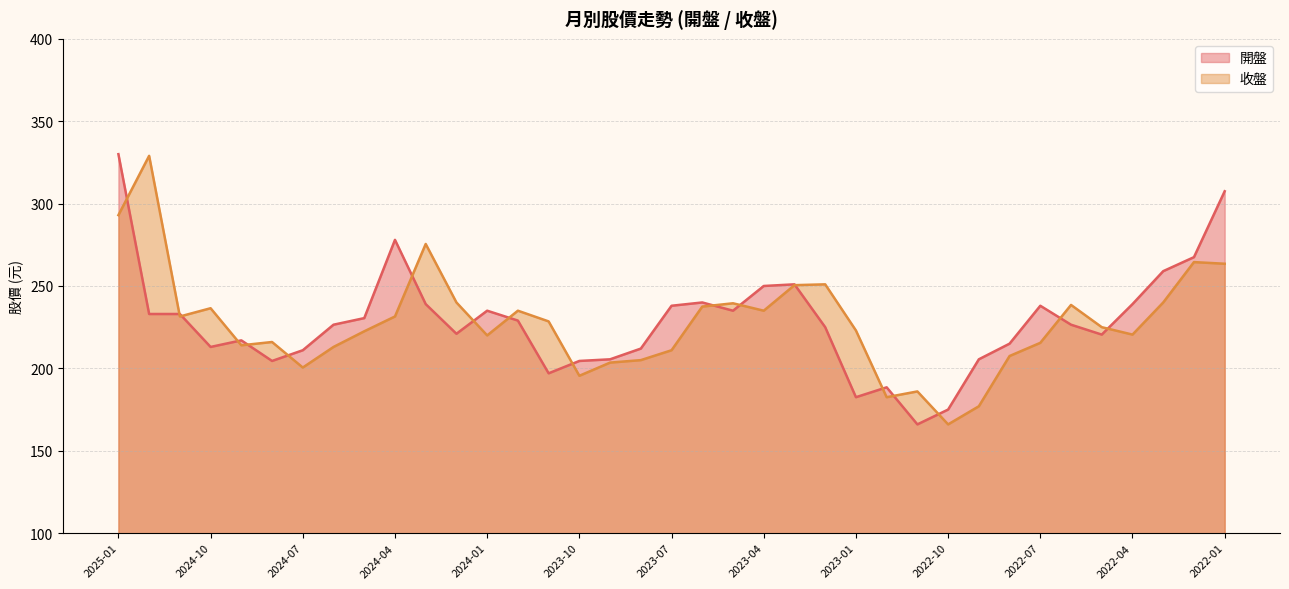

The 開盤 series shows 205.5 at 2023-09. True or false?

True